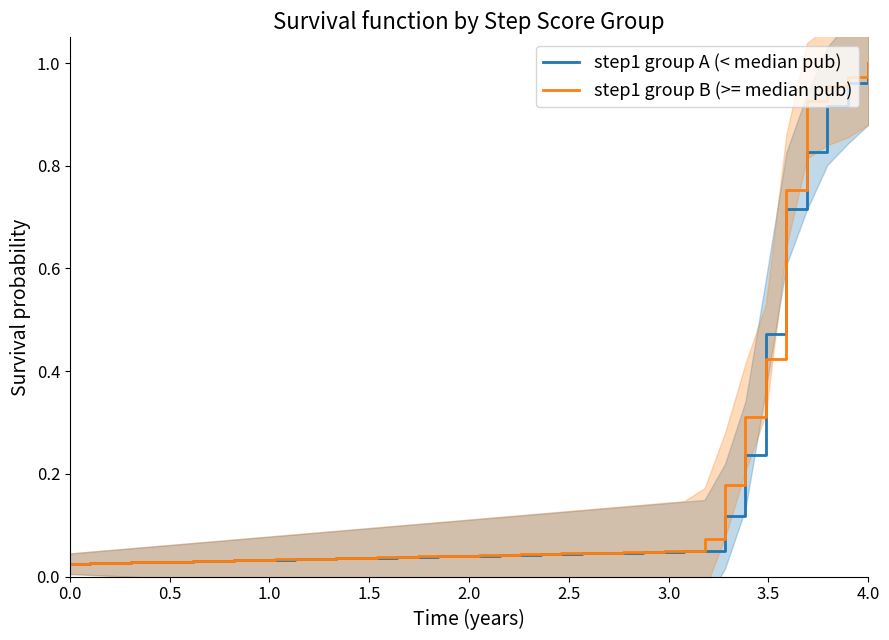

True or false: step1 group A (< median pub) has more than 1 interior local peaks.

False